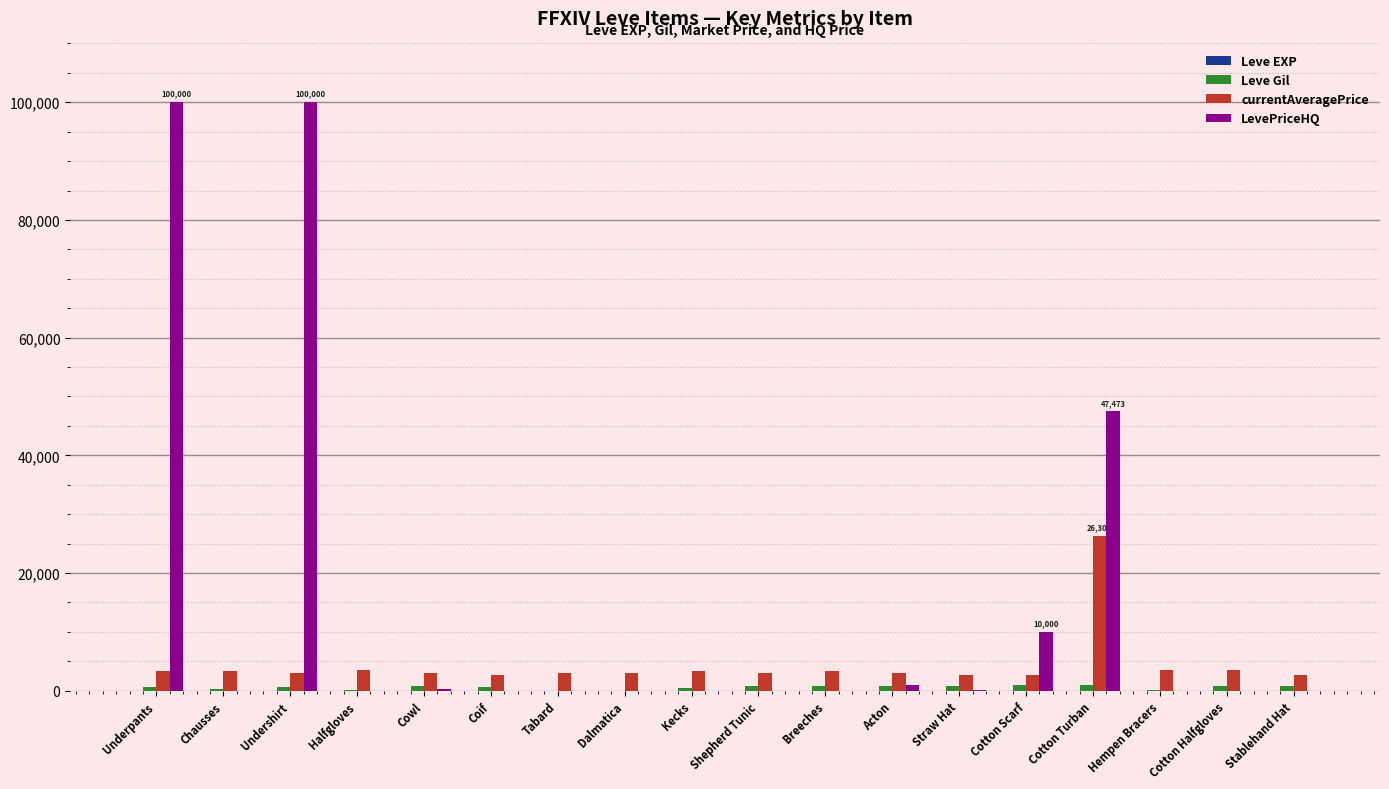

Read the currentAveragePrice value at Straw Hat, to the nearest 50.

2650